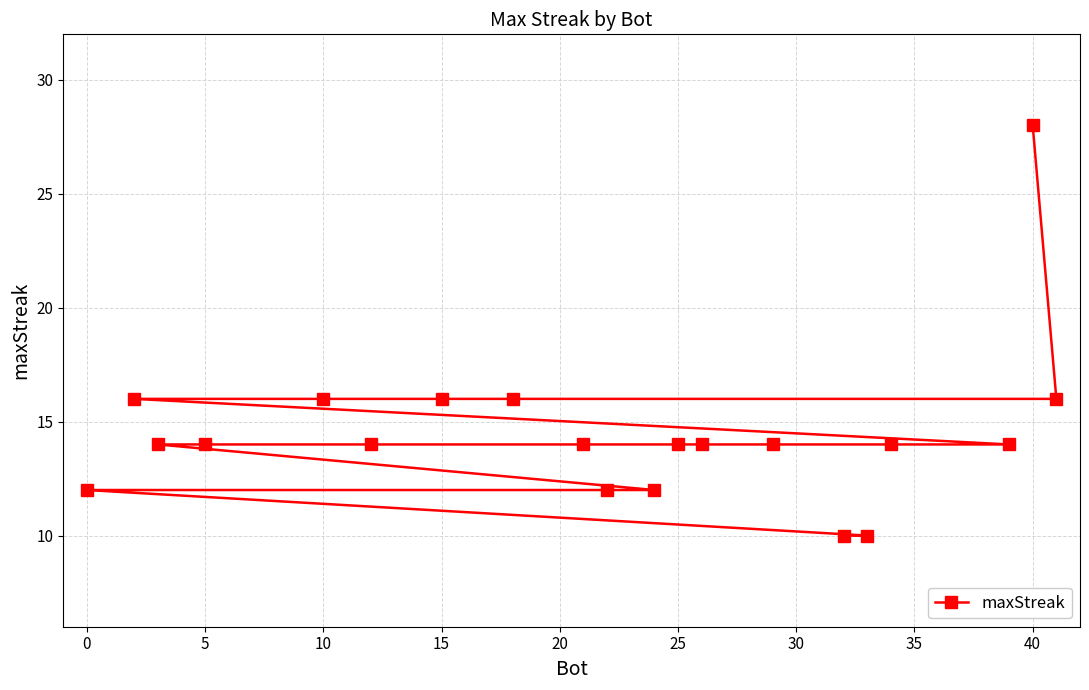

The value at 5 is 14. True or false?

True